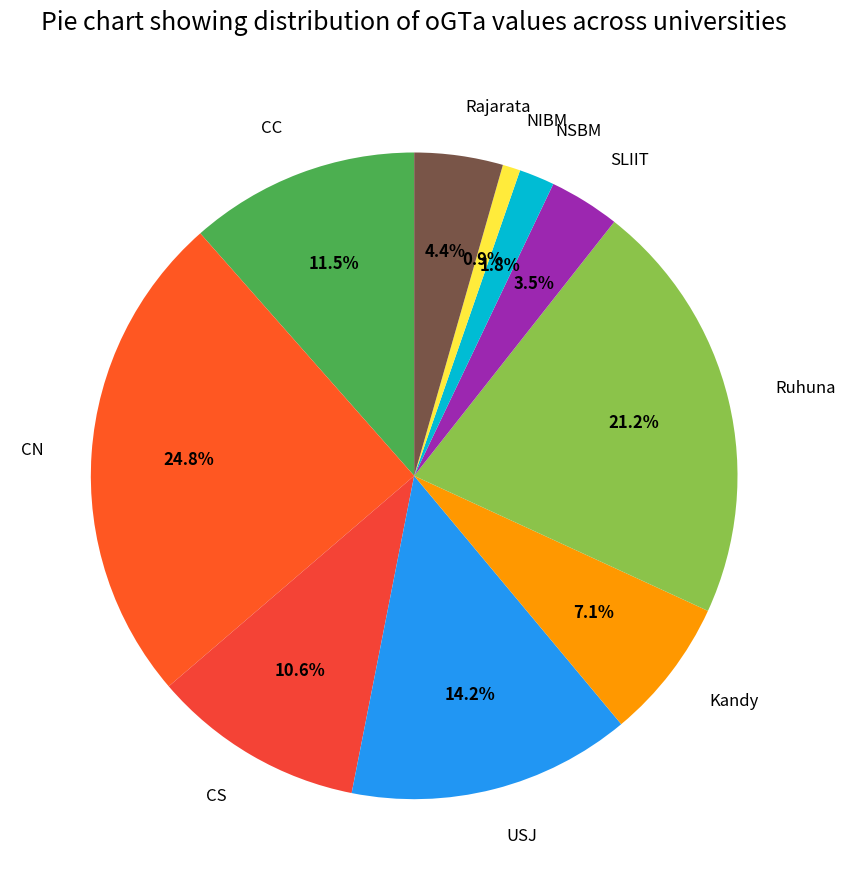

What percentage is the Ruhuna slice, to the nearest percent?

21%